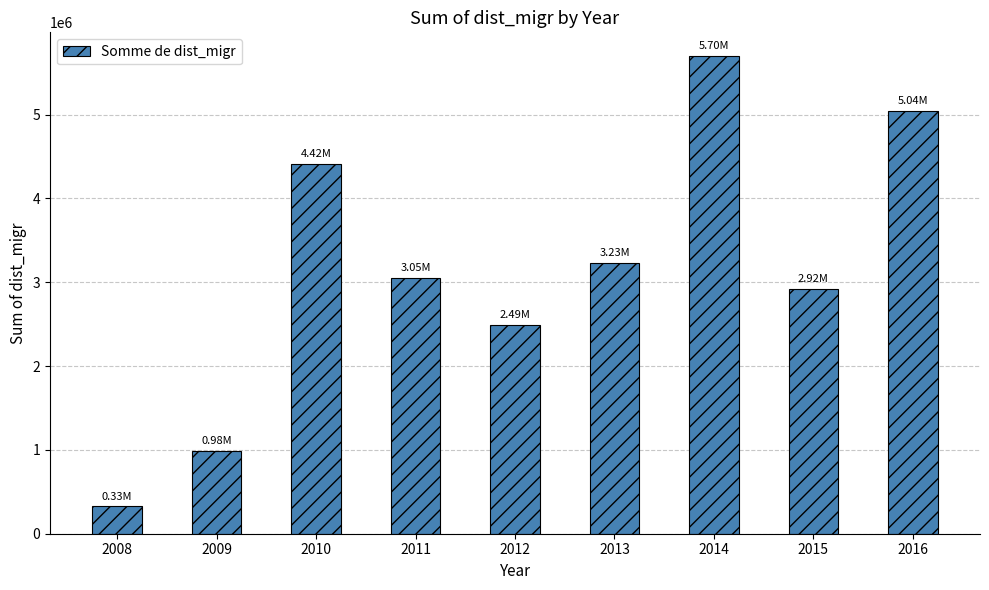

What is the value of the 3rd bar from the left?

4415269.7